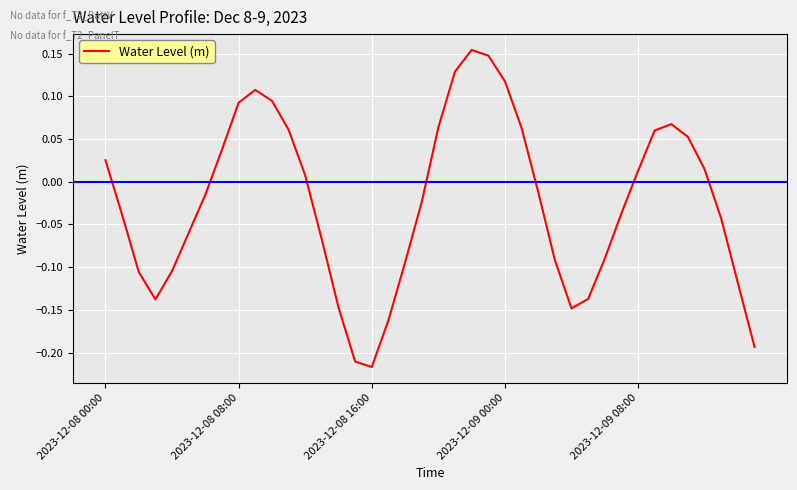

What is the difference between the maximum and minimum values?

0.4